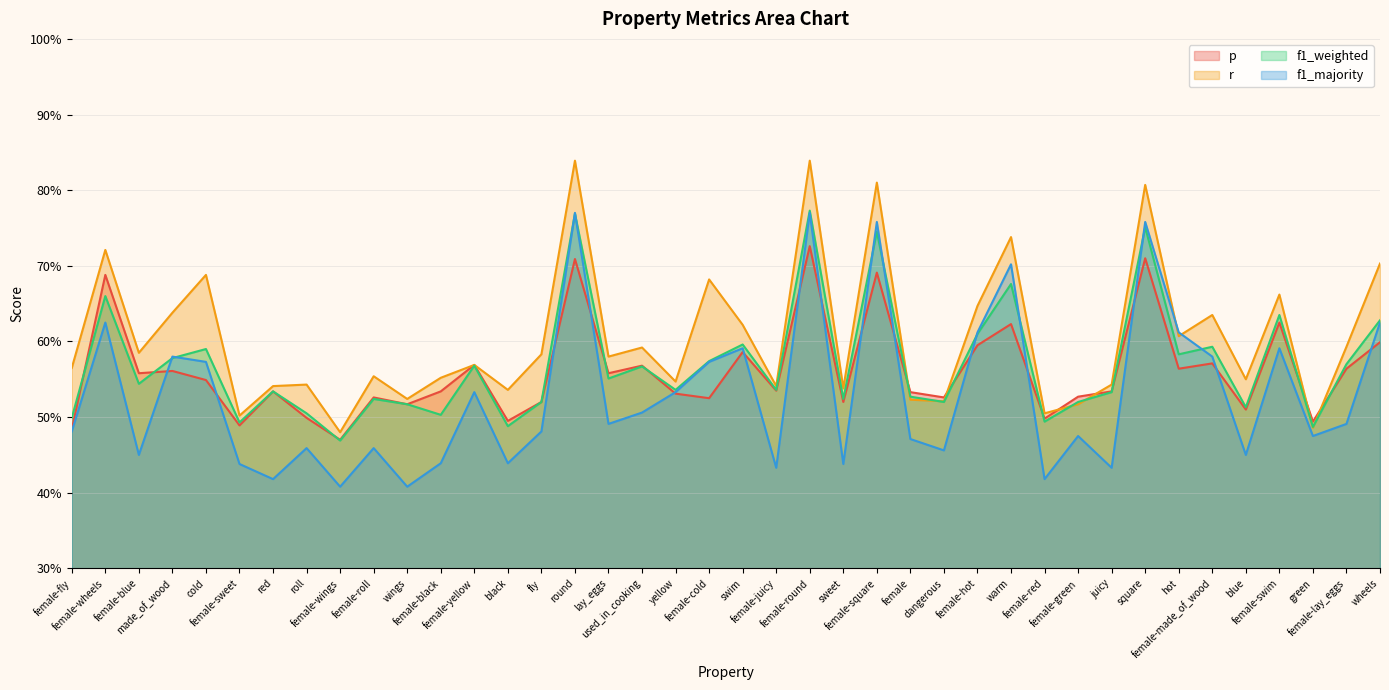

What is the label of the 22nd point from the left?

female-juicy